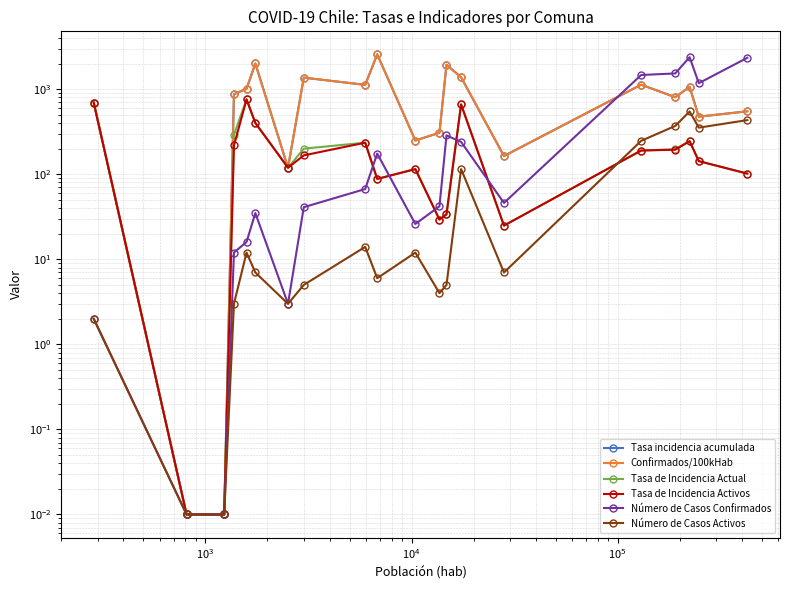

True or false: Confirmados/100kHab has more than 1 interior local peaks.

True